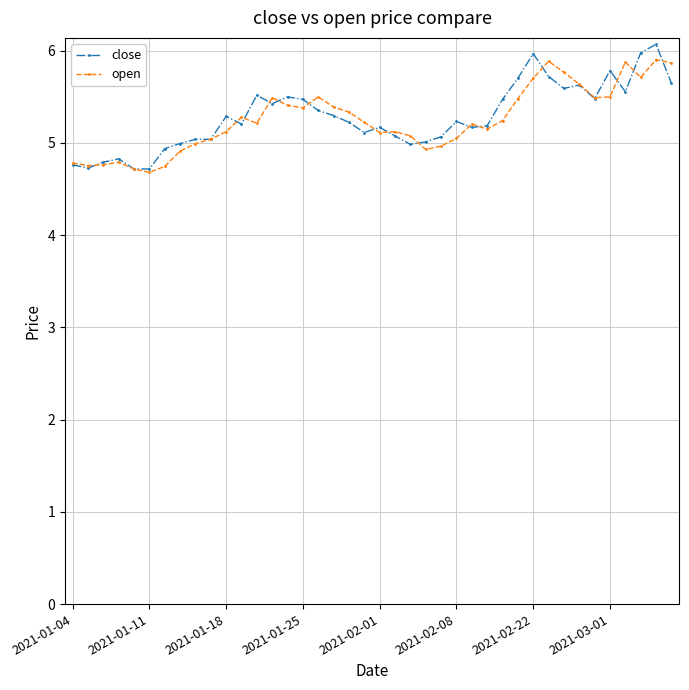

True or false: open has more than 2 interior local peaks.

True